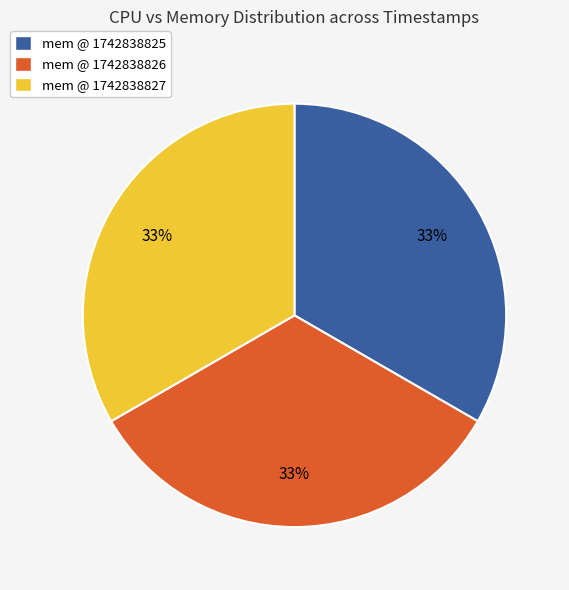

To the nearest percent, what is the average slice percentage?

33%